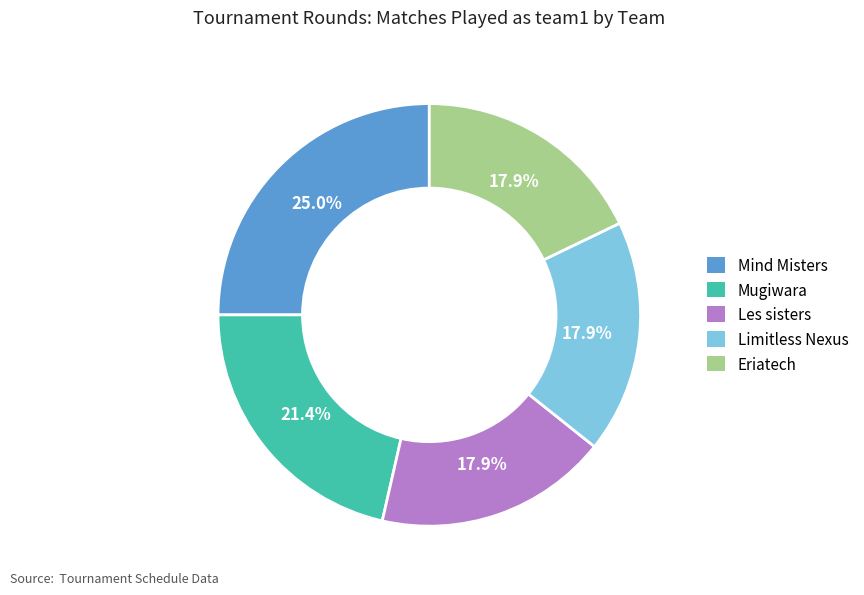

What is the total percentage of Eriatech and Mind Misters?

42.9%